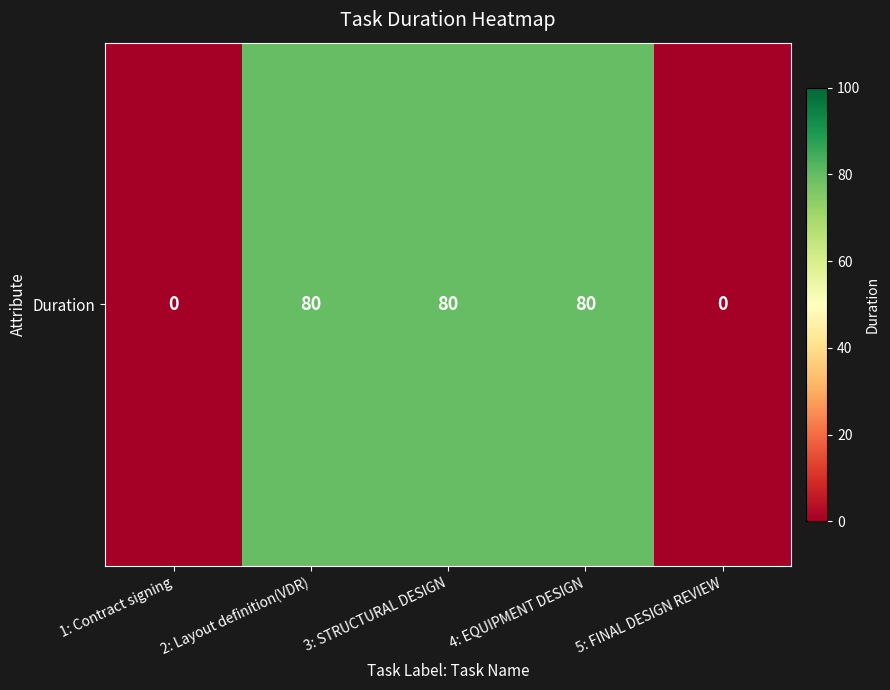

Which has a higher value, 5: FINAL DESIGN REVIEW or 2: Layout definition(VDR)?

2: Layout definition(VDR)